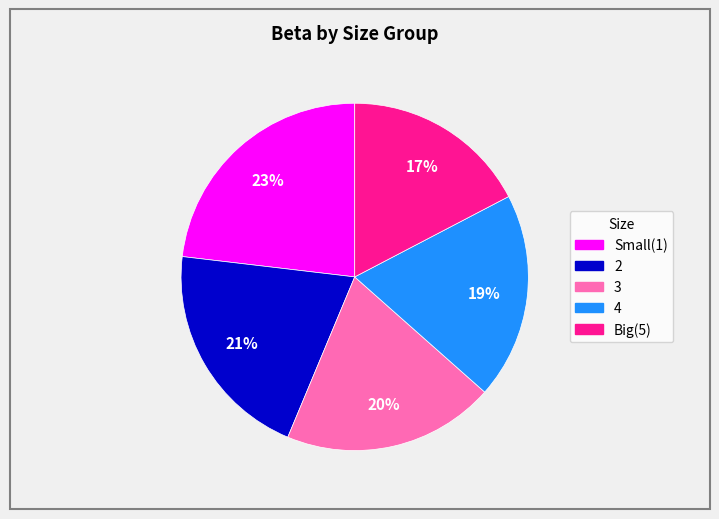

Does 2 represent more than half of the total?

No